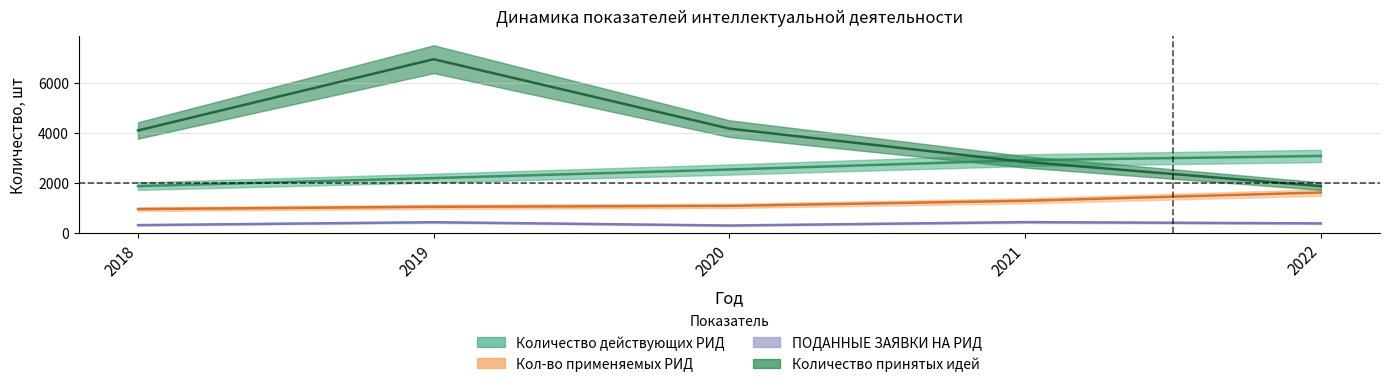

Which series has the largest range (max minus min)?

Количество принятых идей